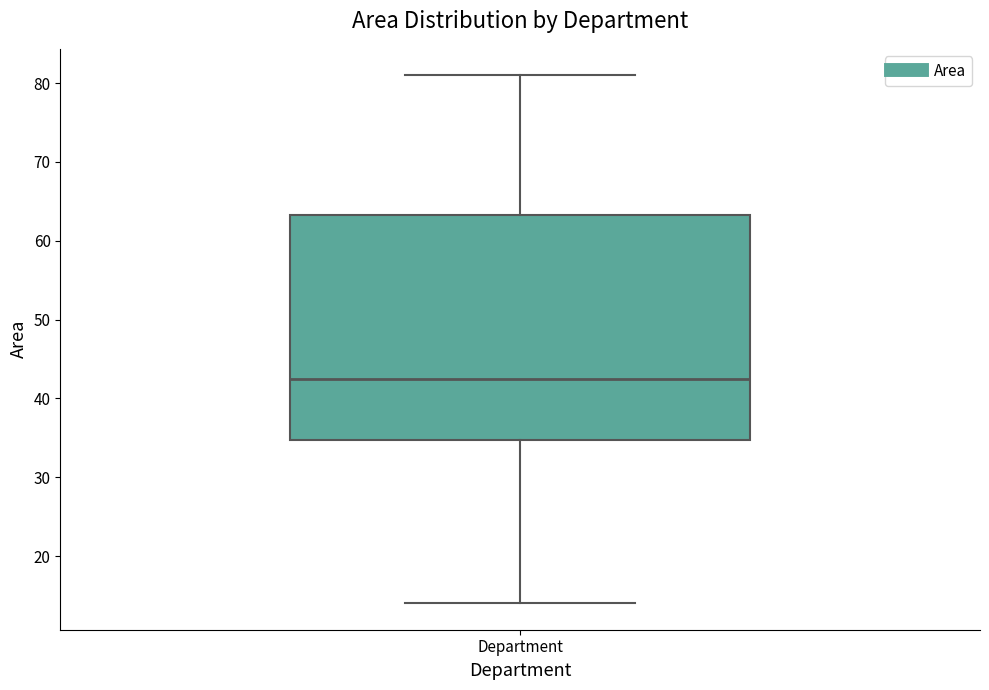

Read this box plot against the y-axis: the position of the median line, the range covered by the box, and the ends of both whiskers. The values are not printed on the chart, so give them approximately, as read against the axis.

median 43, box 35 to 63, whiskers 14 to 81